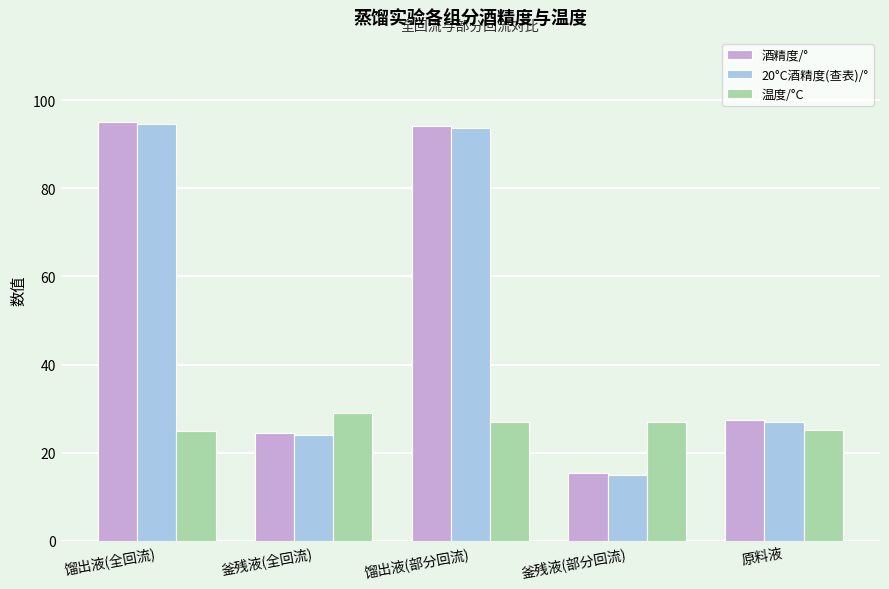

At which label does 温度/°C first exceed 27?

釜残液(全回流)